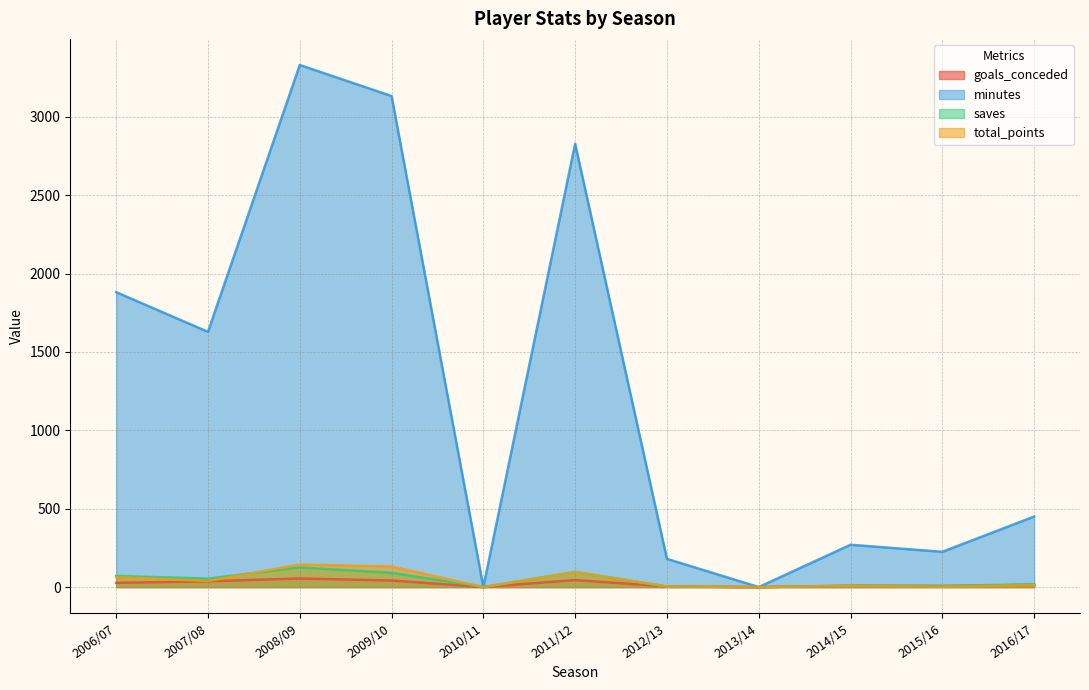

Reading left to right, transcribe all the data shown in this chart.

goals_conceded: 2006/07=27	2007/08=37	2008/09=55	2009/10=42	2010/11=0	2011/12=45	2012/13=4	2013/14=0	2014/15=8	2015/16=7	2016/17=14
minutes: 2006/07=1881	2007/08=1628	2008/09=3330	2009/10=3132	2010/11=0	2011/12=2827	2012/13=180	2013/14=0	2014/15=270	2015/16=225	2016/17=450
saves: 2006/07=71	2007/08=54	2008/09=125	2009/10=91	2010/11=0	2011/12=96	2012/13=3	2013/14=0	2014/15=9	2015/16=7	2016/17=18
total_points: 2006/07=64	2007/08=39	2008/09=144	2009/10=131	2010/11=0	2011/12=96	2012/13=4	2013/14=0	2014/15=7	2015/16=2	2016/17=13